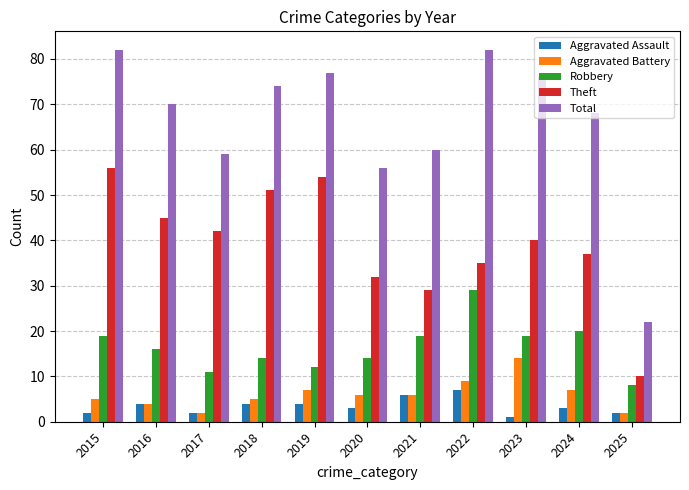

Which series has the largest range (max minus min)?

Total